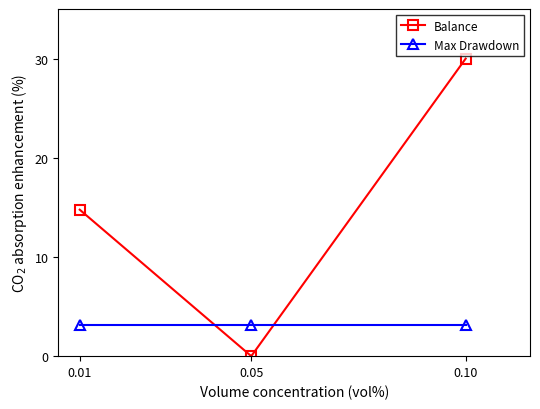

Which series has the widest spread of values?

Balance